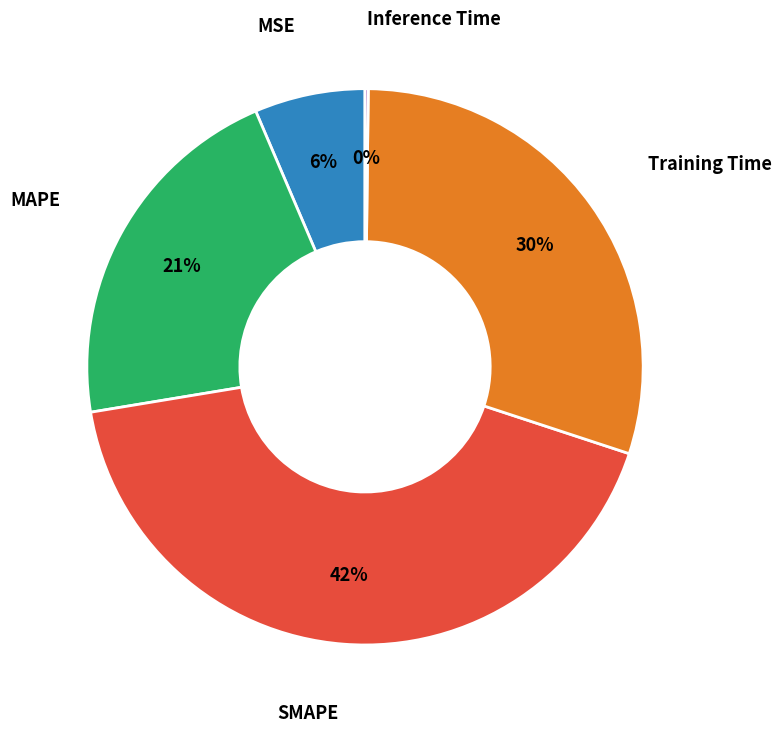

To the nearest percent, what is the difference between the largest and smallest slice percentages?

42%